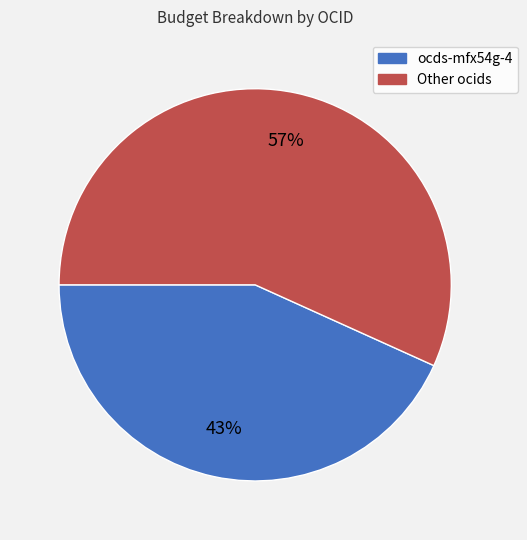

Count the number of slices in the pie.

2